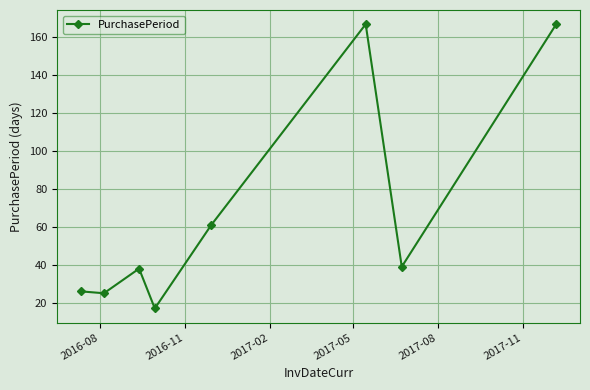

What is the maximum value shown in the chart?

167